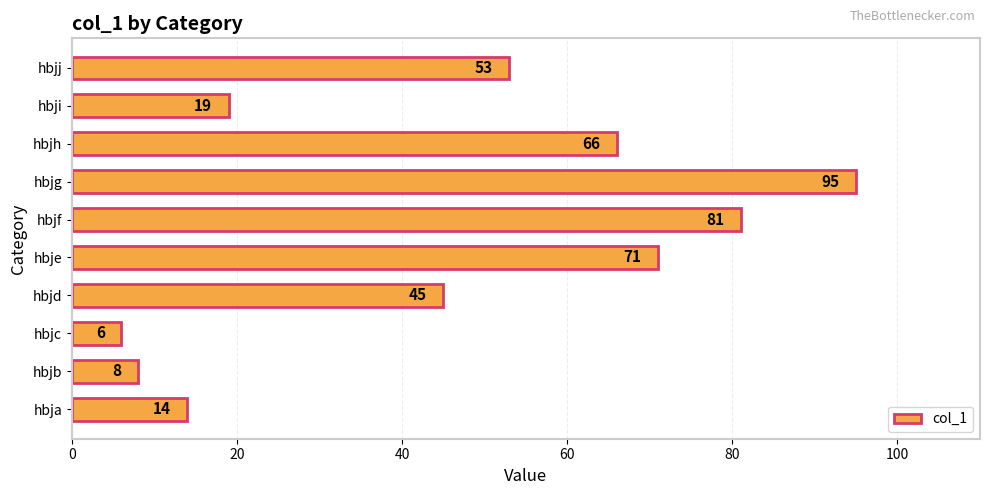

What is the greatest value displayed?

95